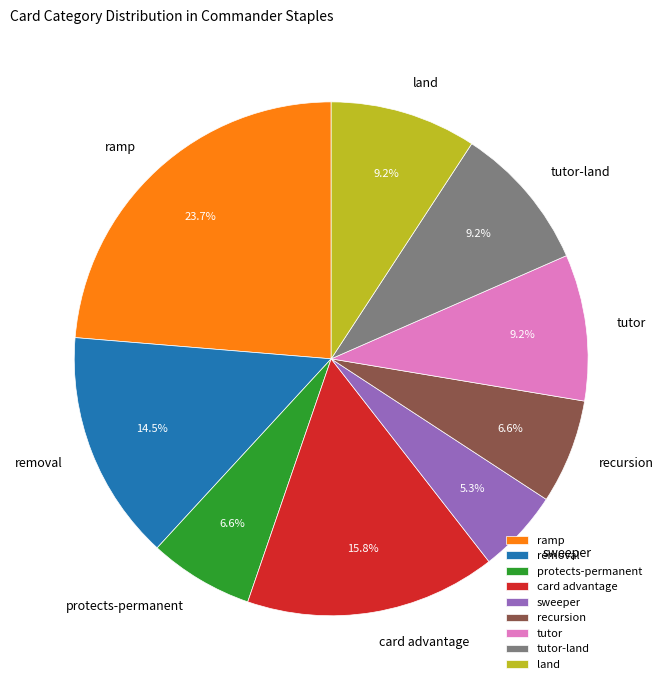

Count the number of slices in the pie.

9